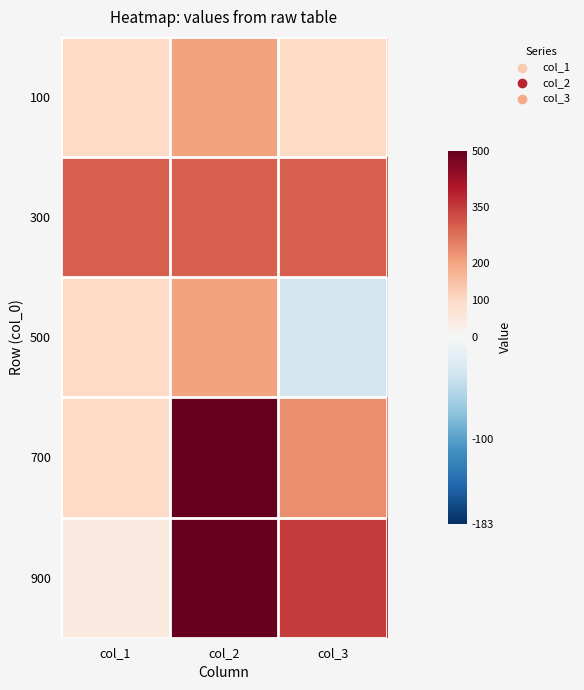

What is the total value across all series at col_2?

1900.0